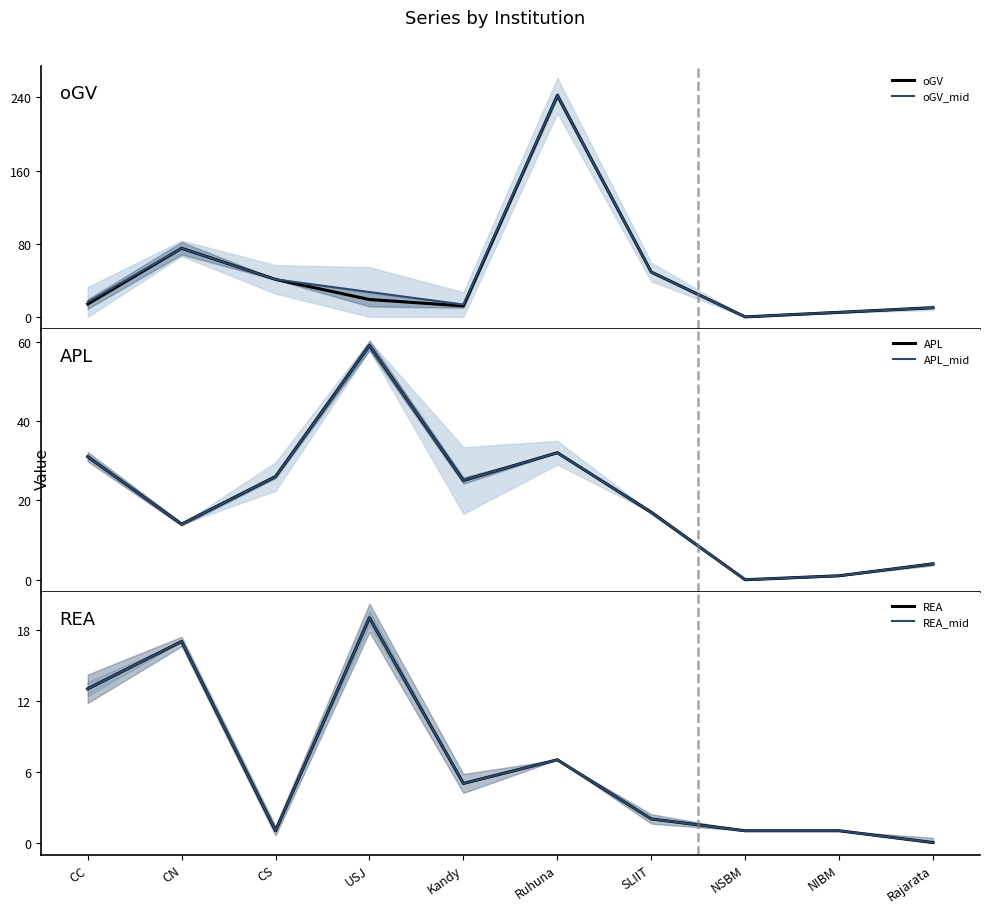

At which category does REA reach its first local valley?

CS